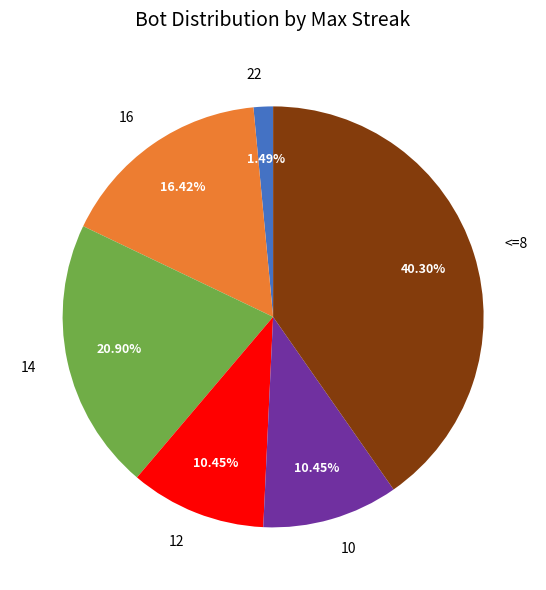

Approximately how many times larger is the value at 12 compared to 16?

0.6